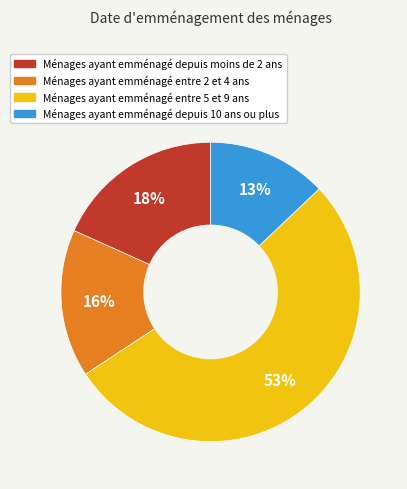

What is the ratio of the value at Ménages ayant emménagé depuis moins de 2 ans to the value at Ménages ayant emménagé entre 2 et 4 ans?

1.1